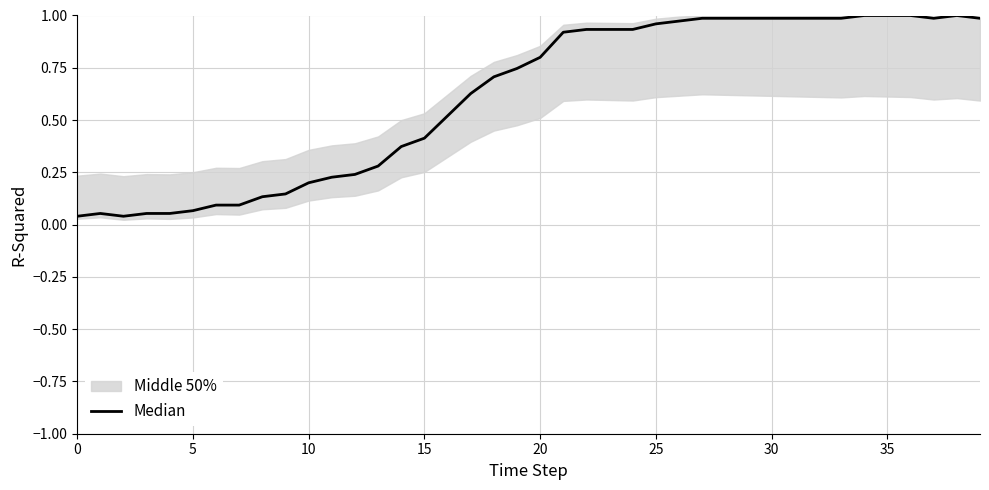

What is the value of the 6th point from the left?

0.1